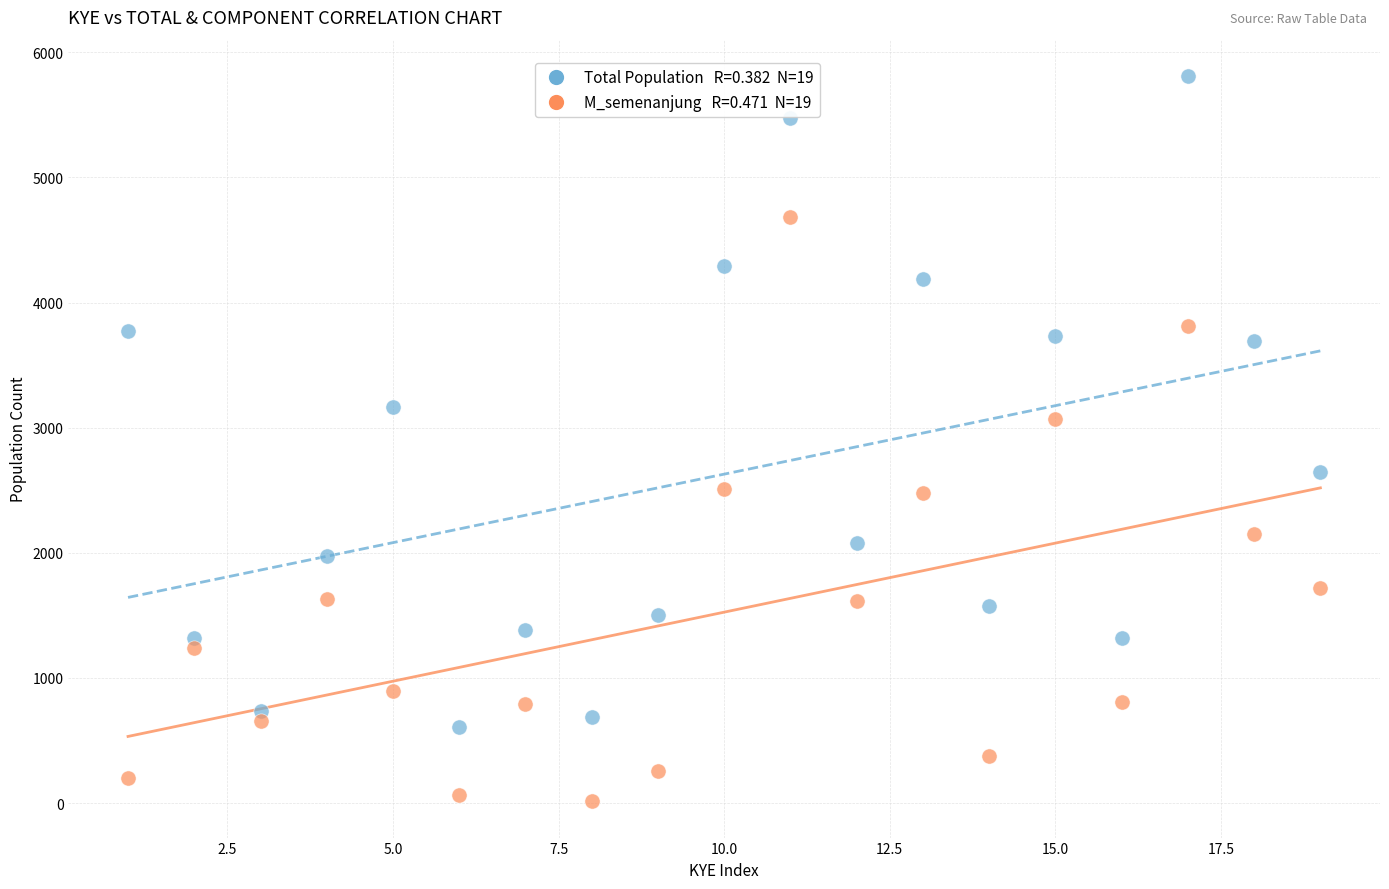

Across all series, what Y value is closest to 2912?

3073